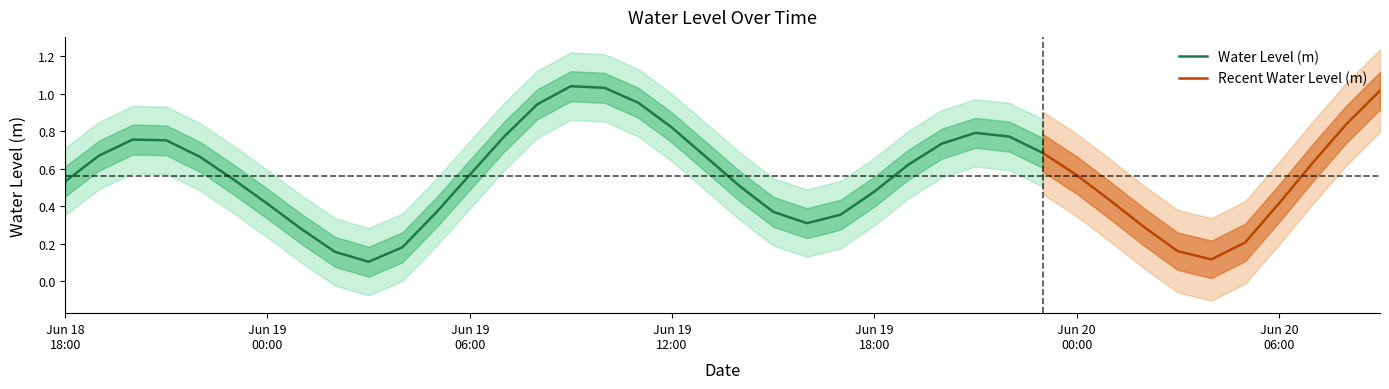

True or false: the data has more than 1 interior local peaks.

True